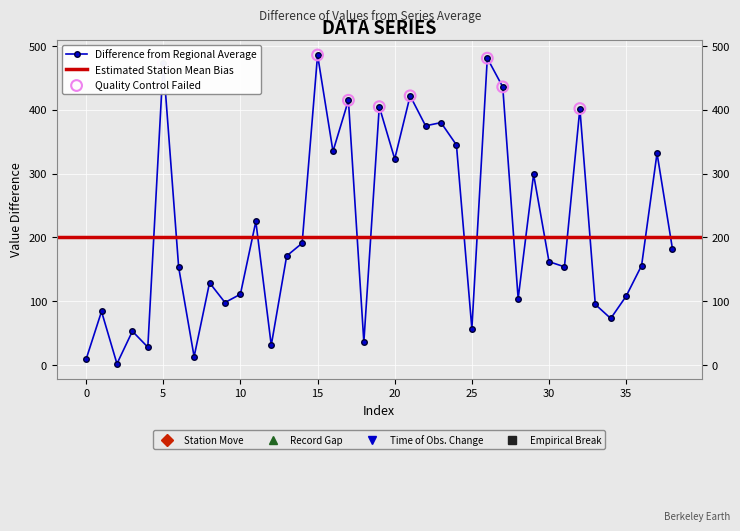

What is the change in value from 1 to 36?

+72